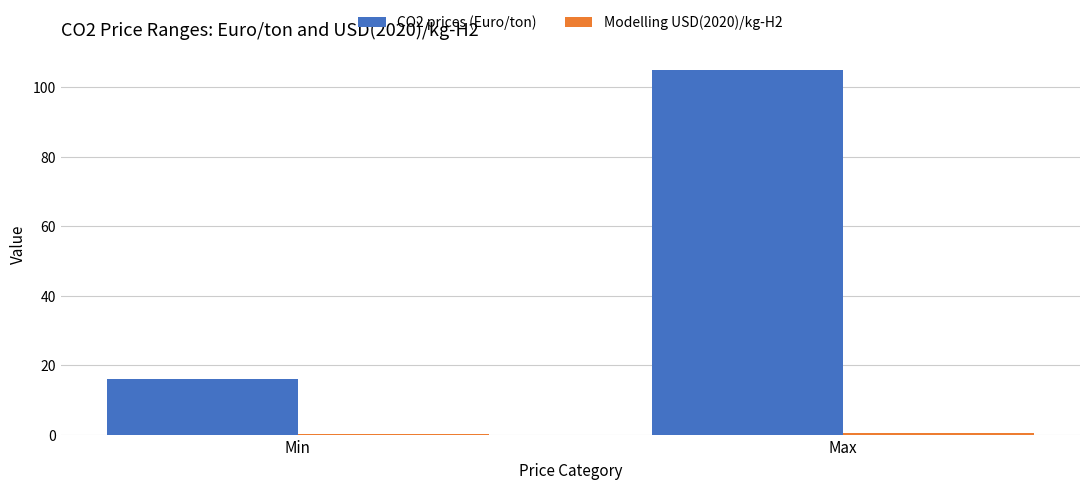

How many groups of bars are there?

2